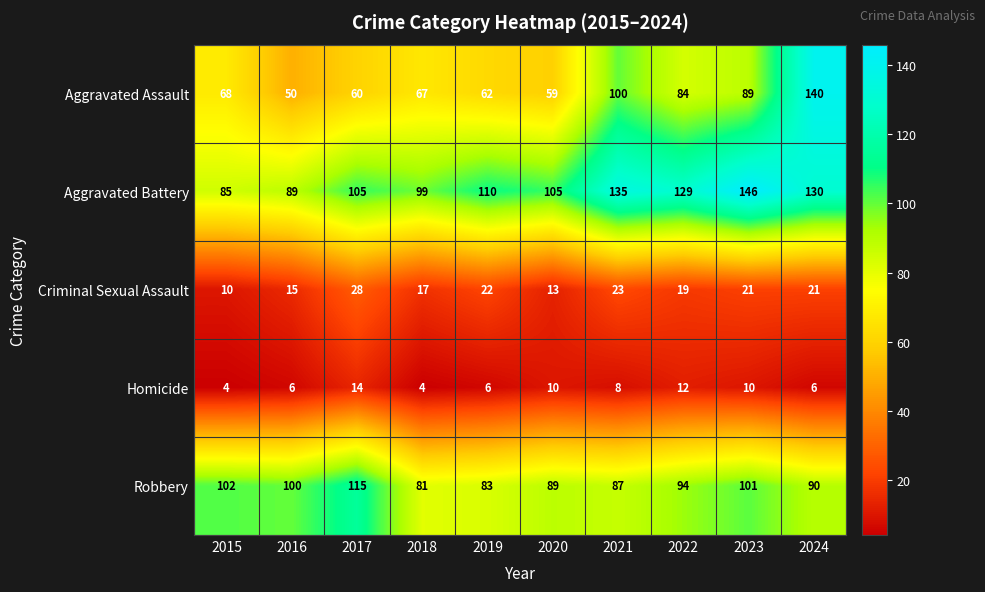

Which series has the widest spread of values?

Aggravated Assault